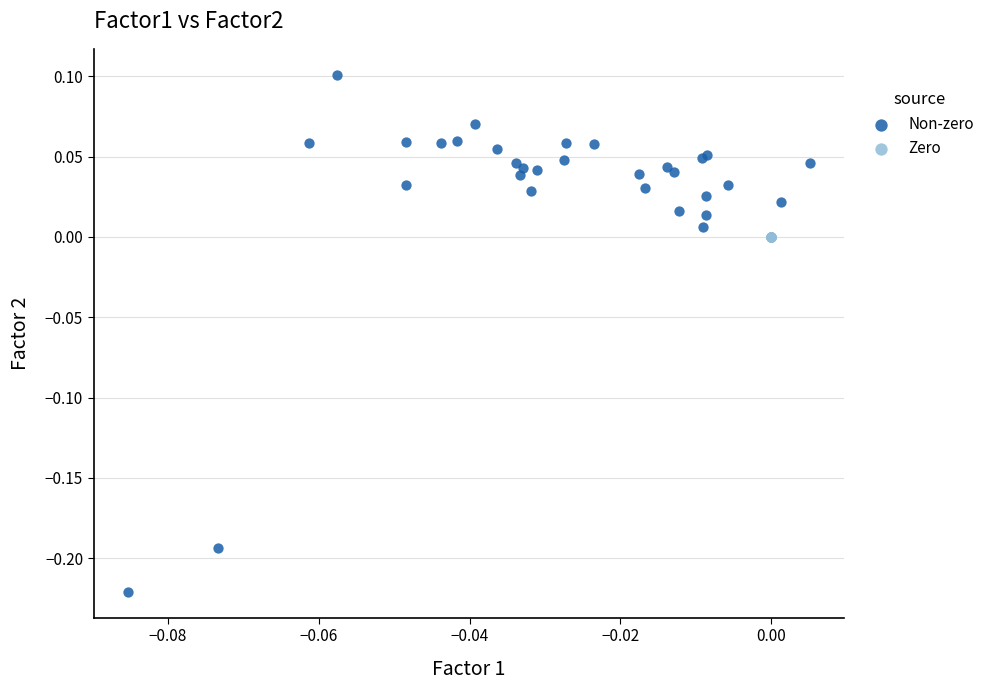

Which series contains the lowest Y value?

Non-zero